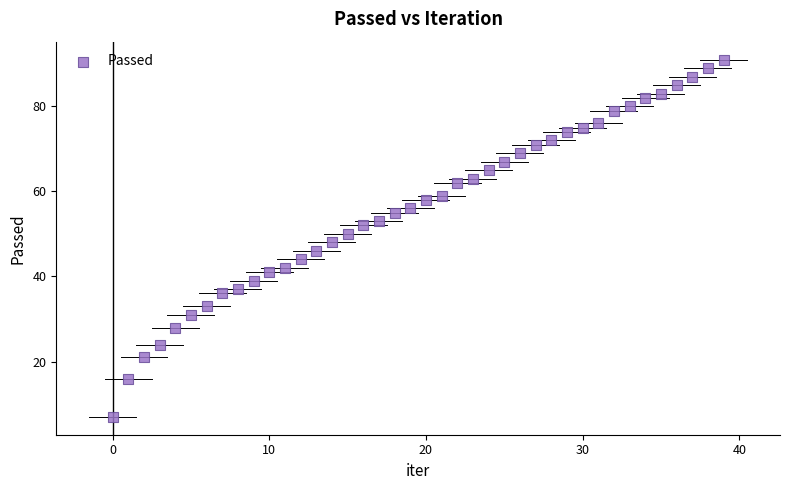

What is the range of Y values (max minus min)?

84